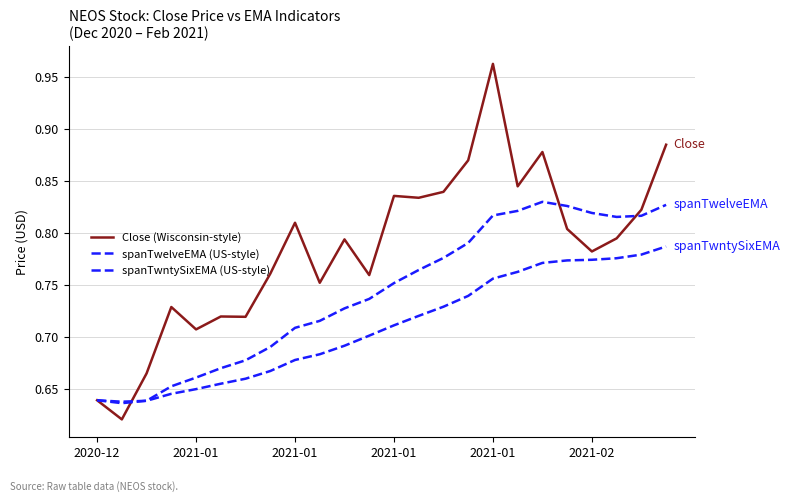

True or false: spanTwelveEMA (US-style) and spanTwntySixEMA (US-style) cross at least once.

False